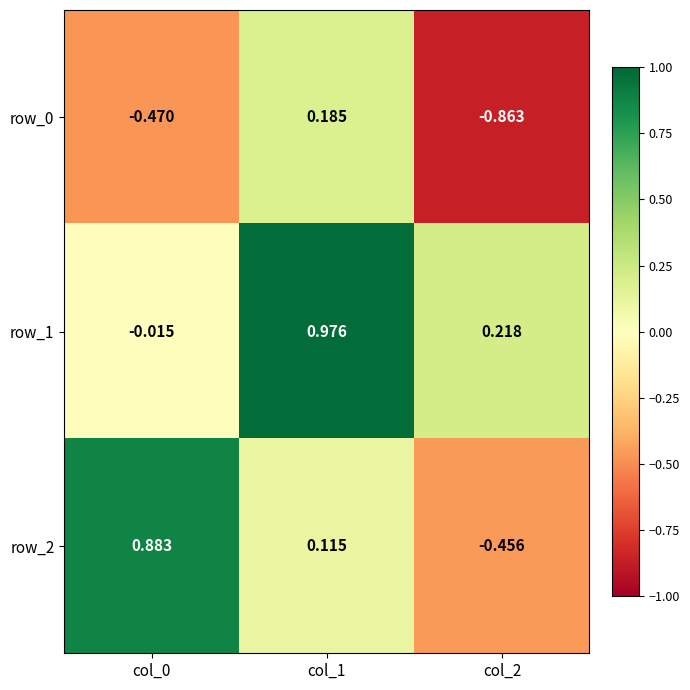

Is the value of row_0 at col_0 greater than the value of row_1 at col_2?

No